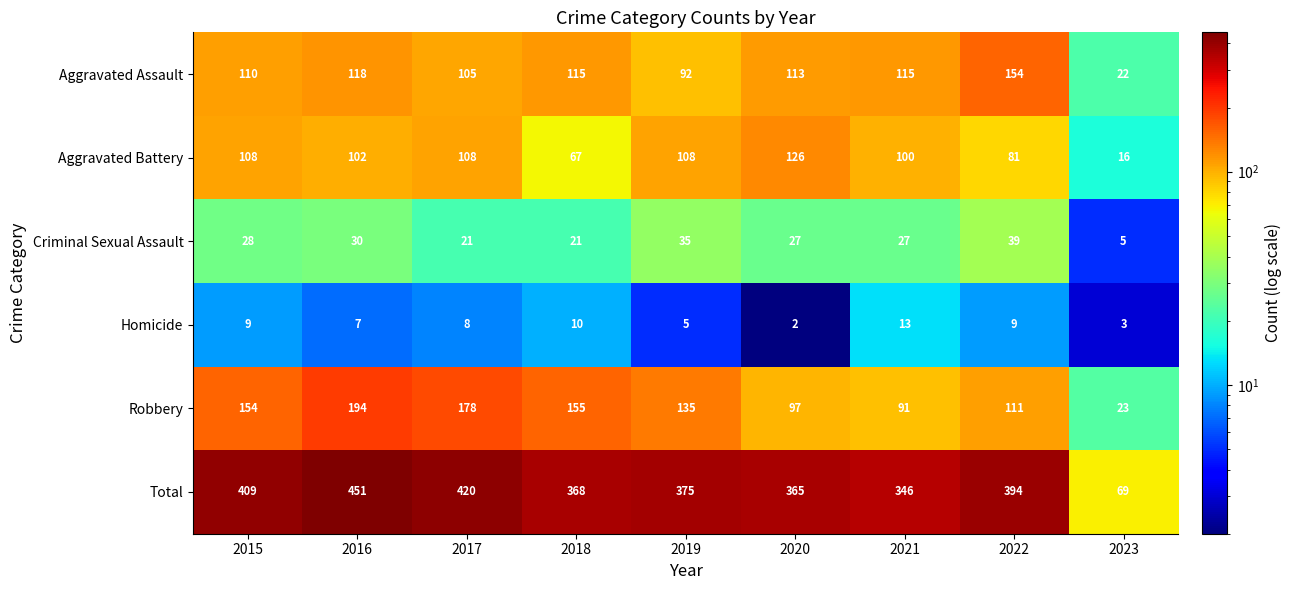

At which label is Aggravated Assault closest to 88?

2019